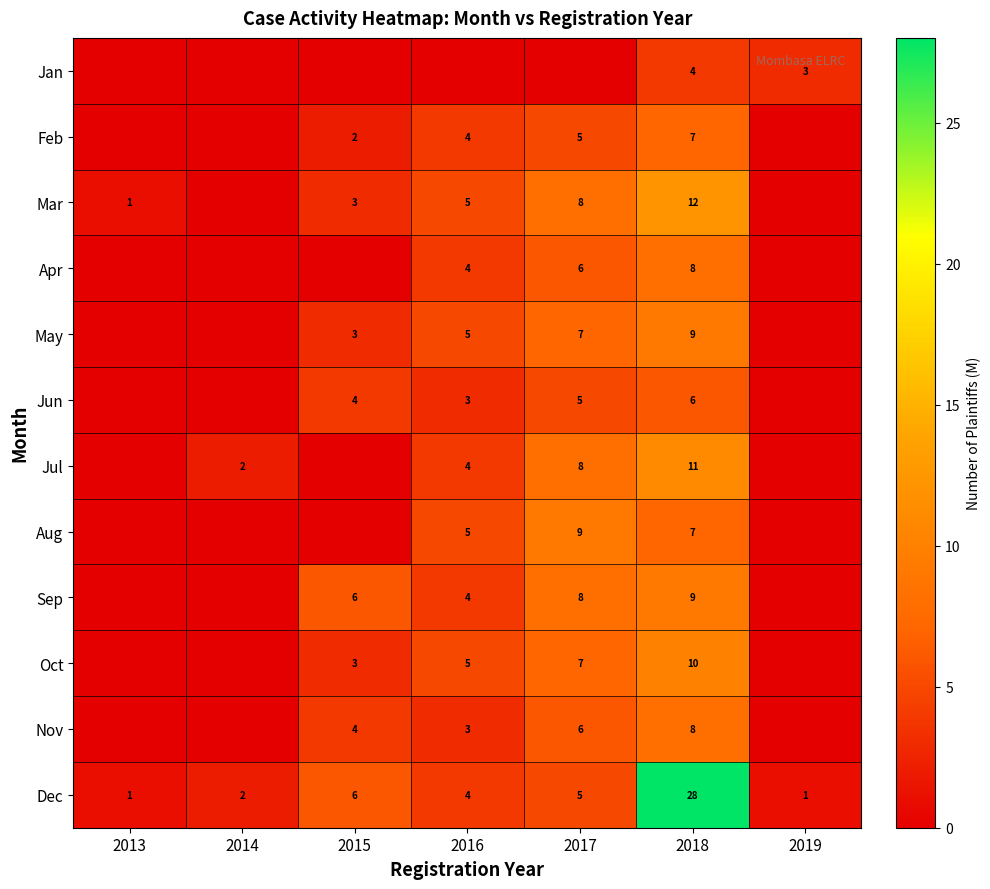

At which label does Dec first exceed 4?

2015